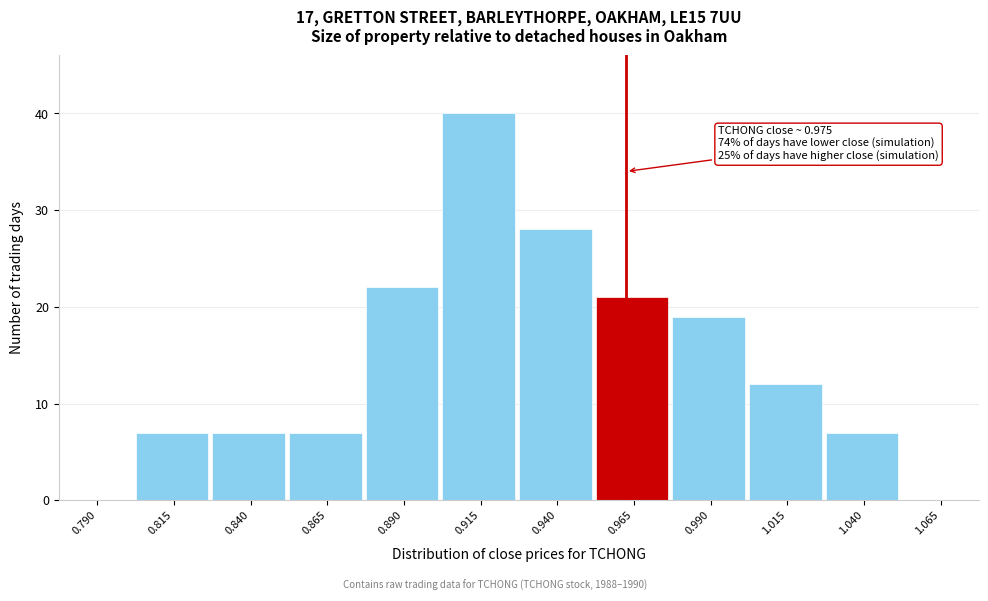

Reading left to right, what are all the values shown in this chart?

0.790=0	0.815=7	0.840=7	0.865=7	0.890=22	0.915=40	0.940=28	0.965=21	0.990=19	1.015=12	1.040=7	1.065=0